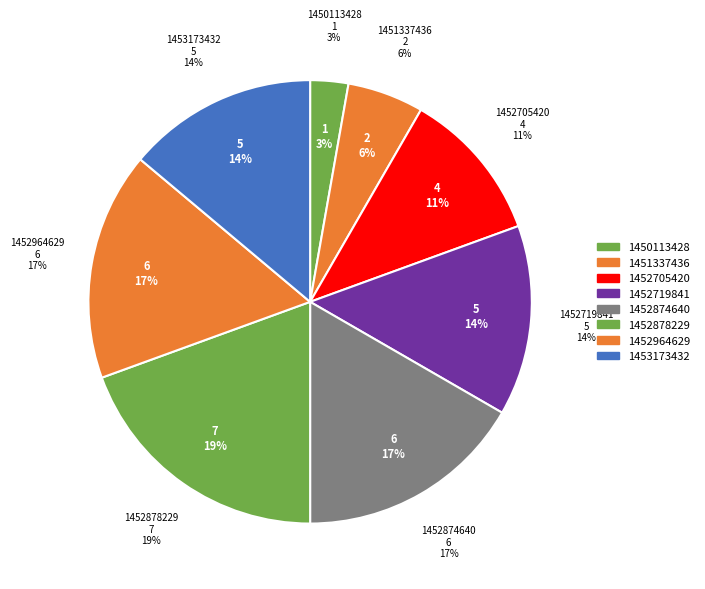

What is the largest slice in the pie chart?

1452878229